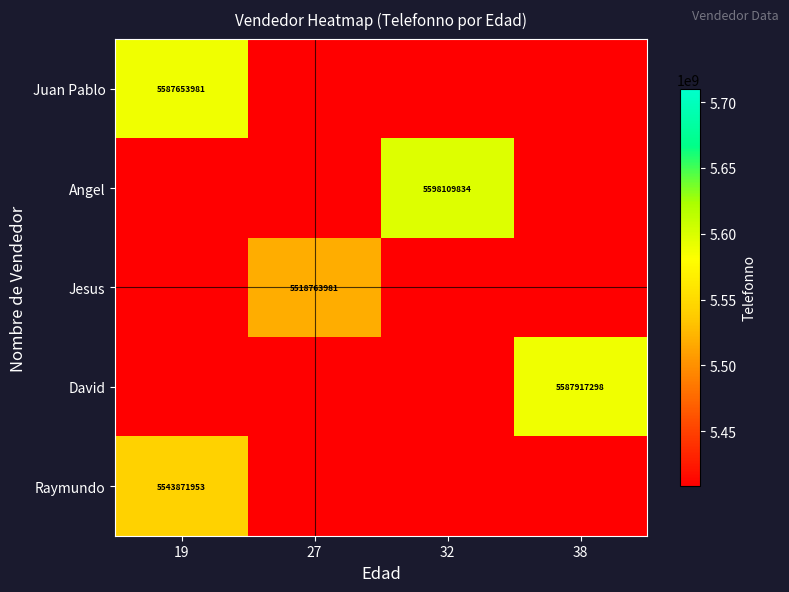

Is it true that Juan Pablo equals 5587653981 at 19?

True